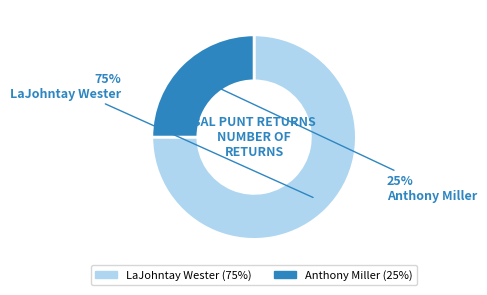

Is it true that LaJohntay Wester is 75% of the pie?

True